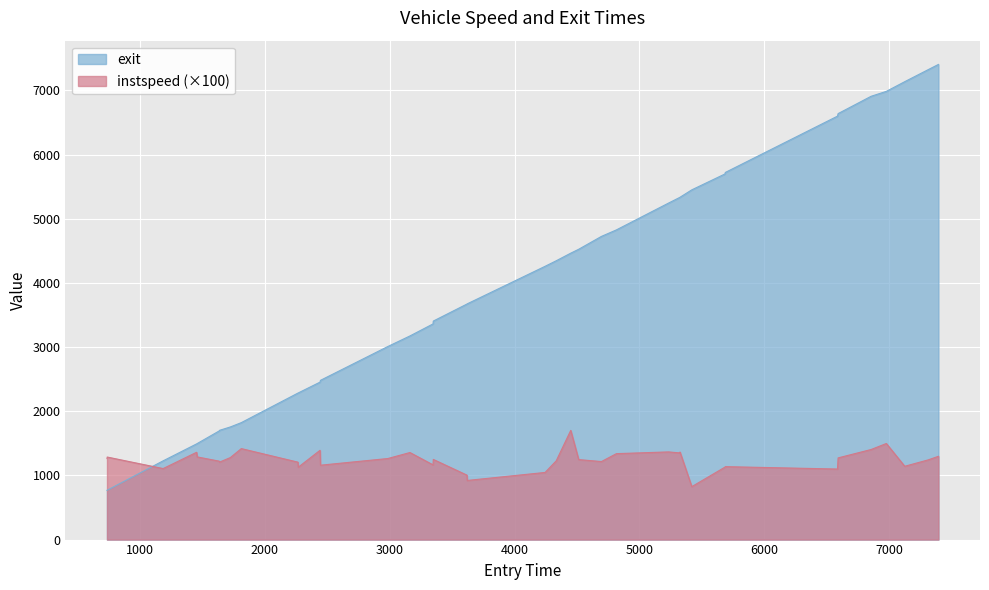

What is the difference between the maximum and second lowest values in the instspeed series?

780.4